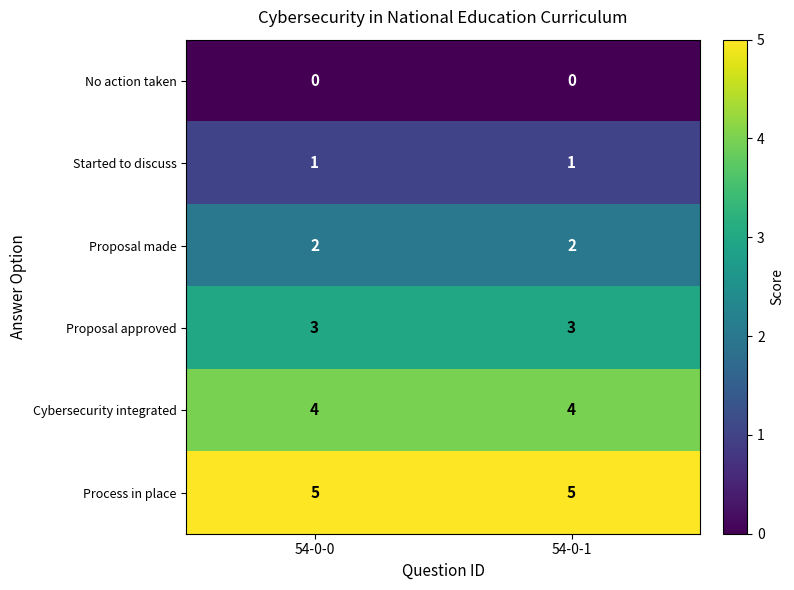

Rank the series by their maximum value, from lowest to highest.

No action taken, Started to discuss, Proposal made, Proposal approved, Cybersecurity integrated, Process in place